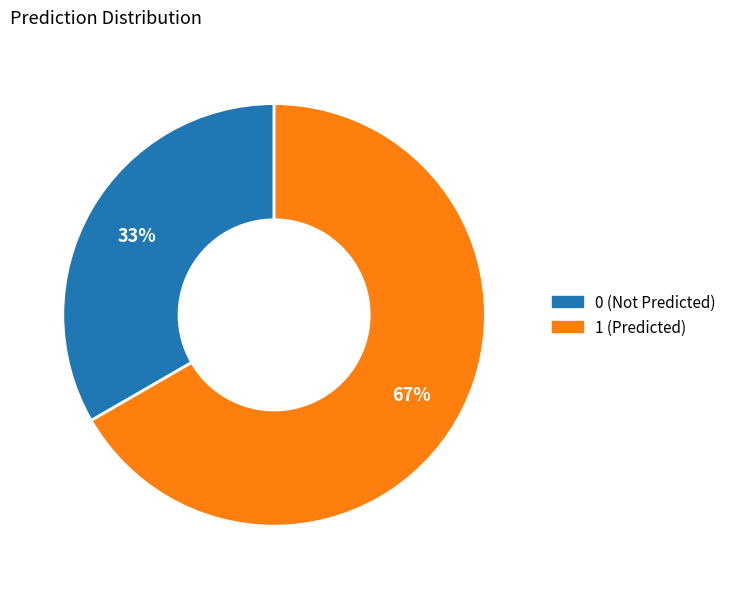

How many segments does this pie chart have?

2